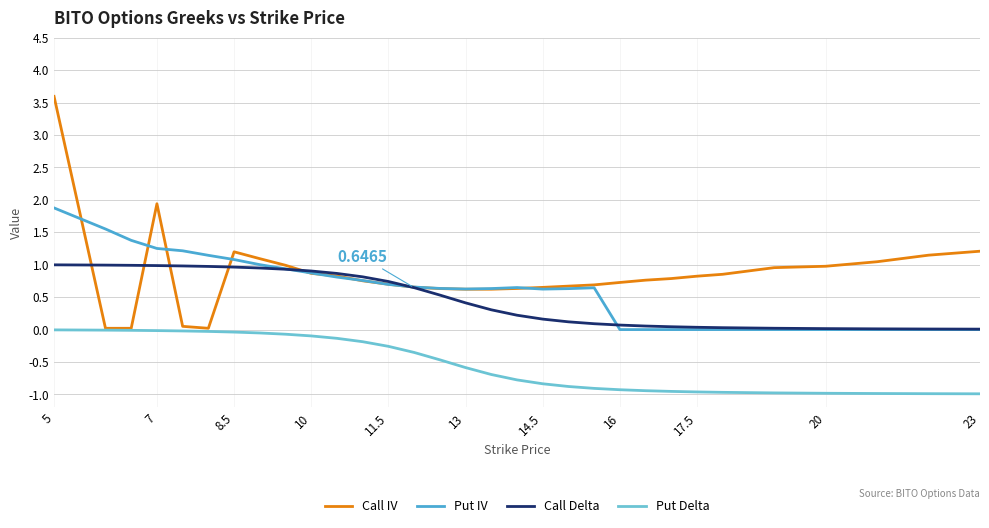

True or false: Put Delta and Call Delta cross at least once.

False